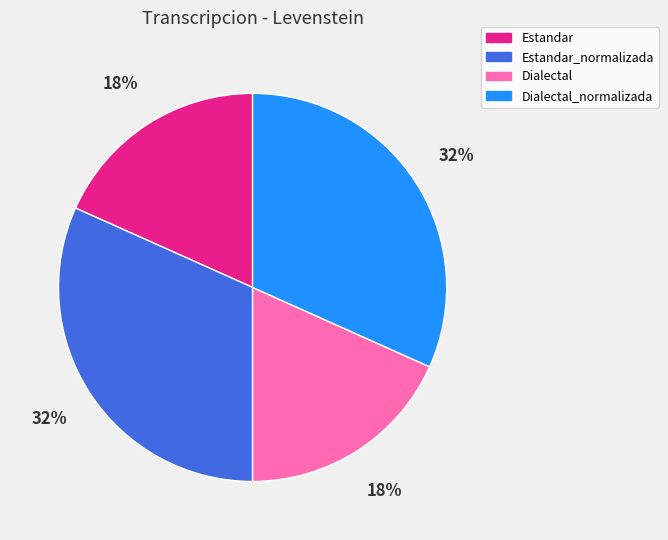

Is there any slice that represents more than half of the pie?

No